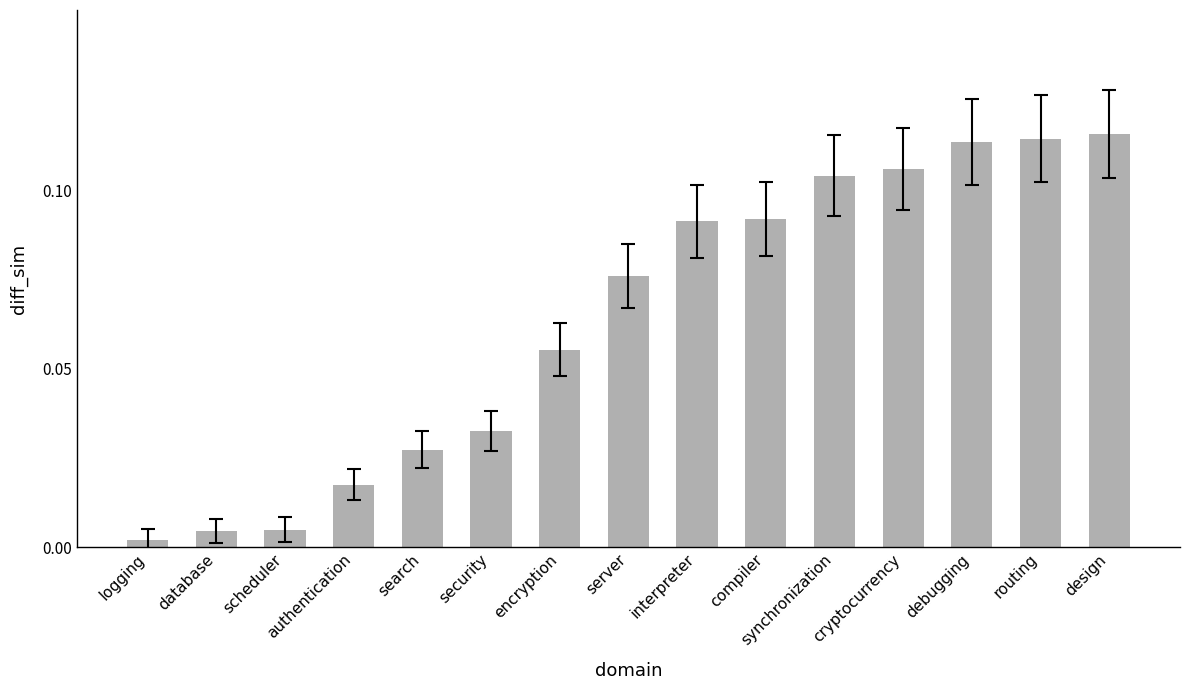

What is the sum of all values?

1.0